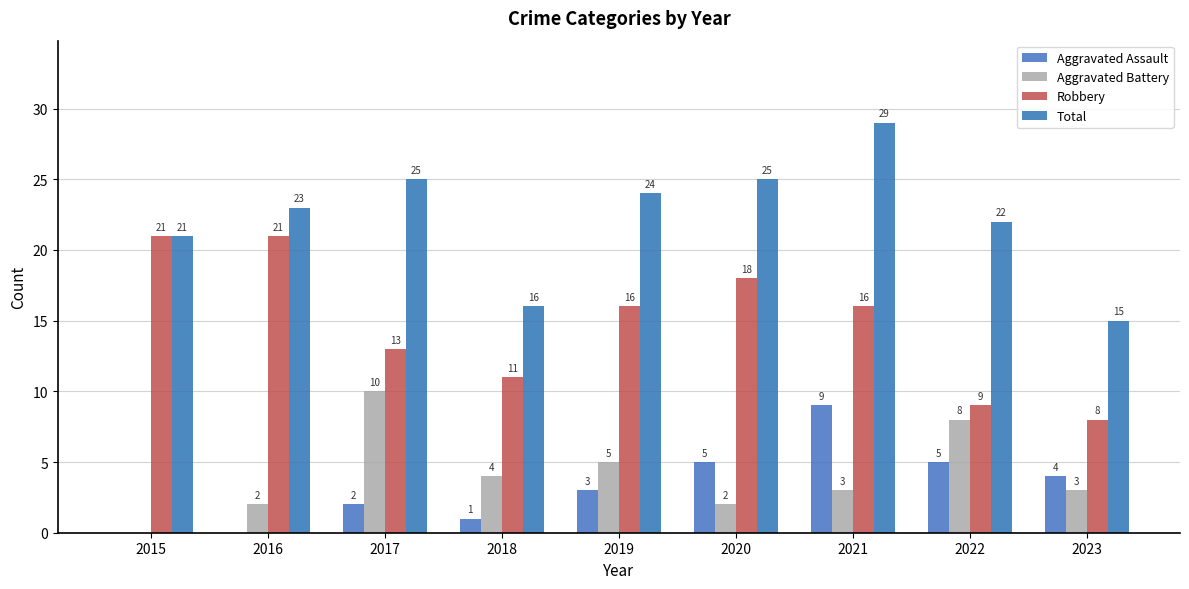

The Robbery series shows 25 at 2021. True or false?

False